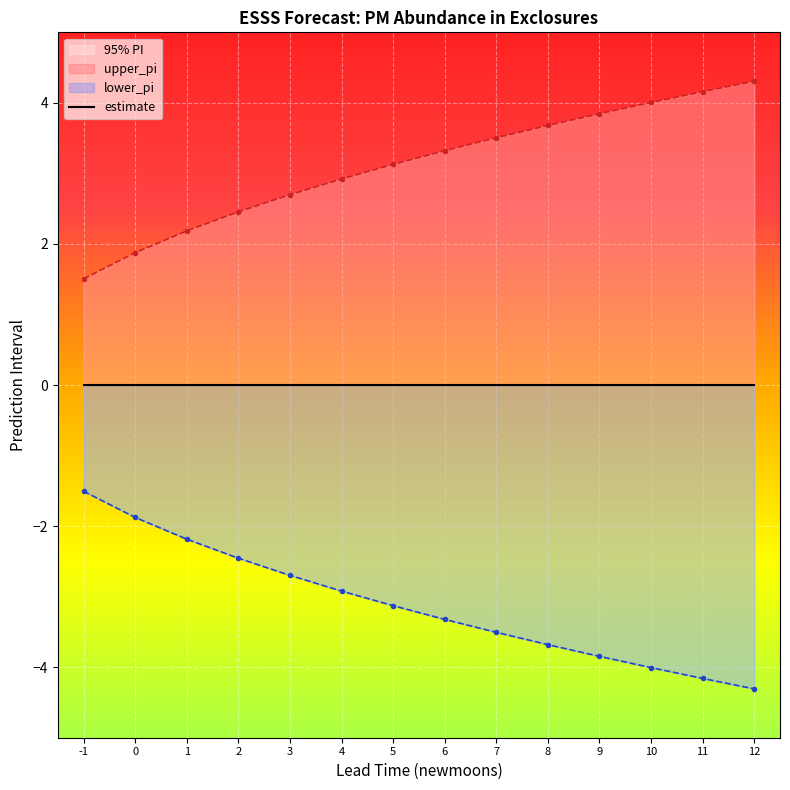

Reading left to right, transcribe all the data shown in this chart.

upper_pi: 1.5	1.9	2.2	2.5	2.7	2.9	3.1	3.3	3.5	3.7	3.8	4.0	4.2	4.3
lower_pi: -1.5	-1.9	-2.2	-2.5	-2.7	-2.9	-3.1	-3.3	-3.5	-3.7	-3.8	-4.0	-4.2	-4.3